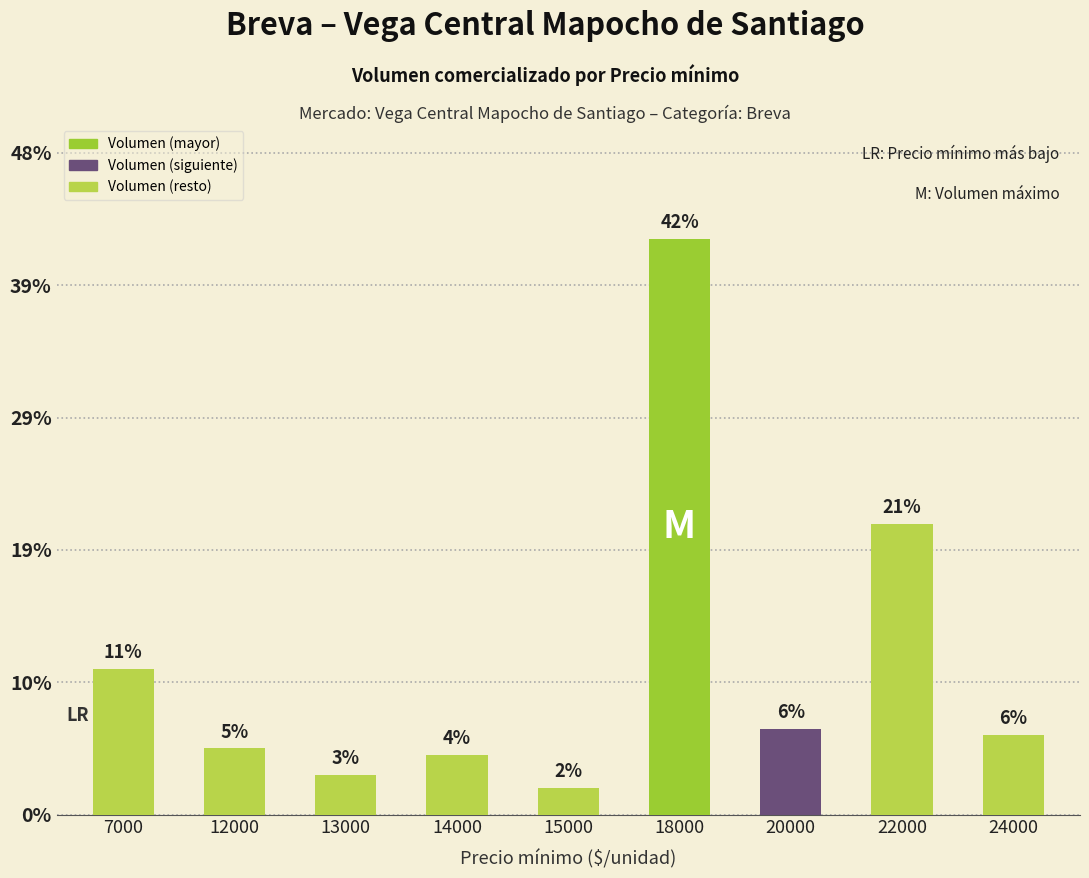

Does the chart contain any negative values?

No